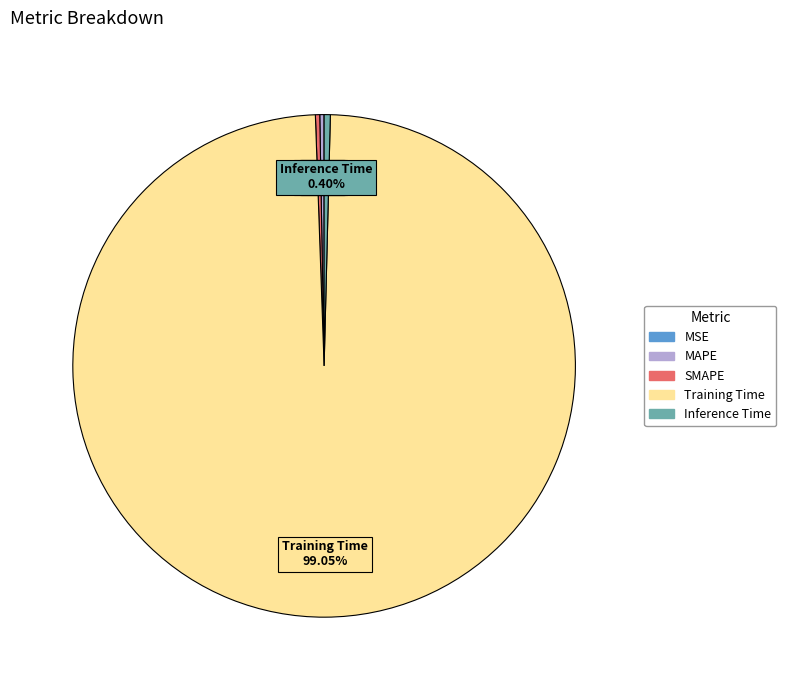

What is the majority slice?

Training Time